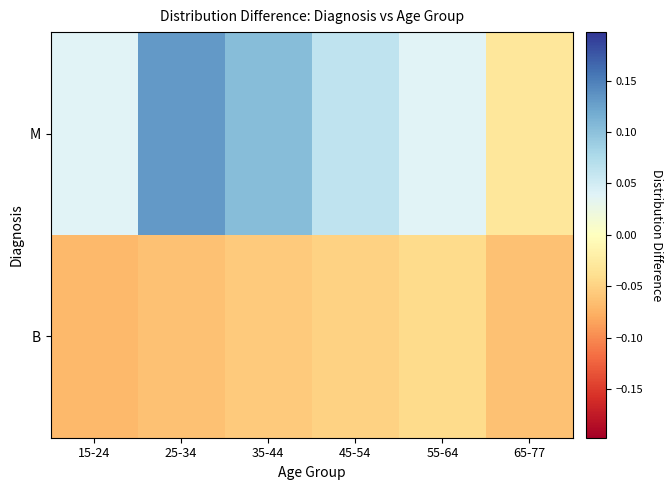

At which category does the chart reach its minimum across all series?

15-24